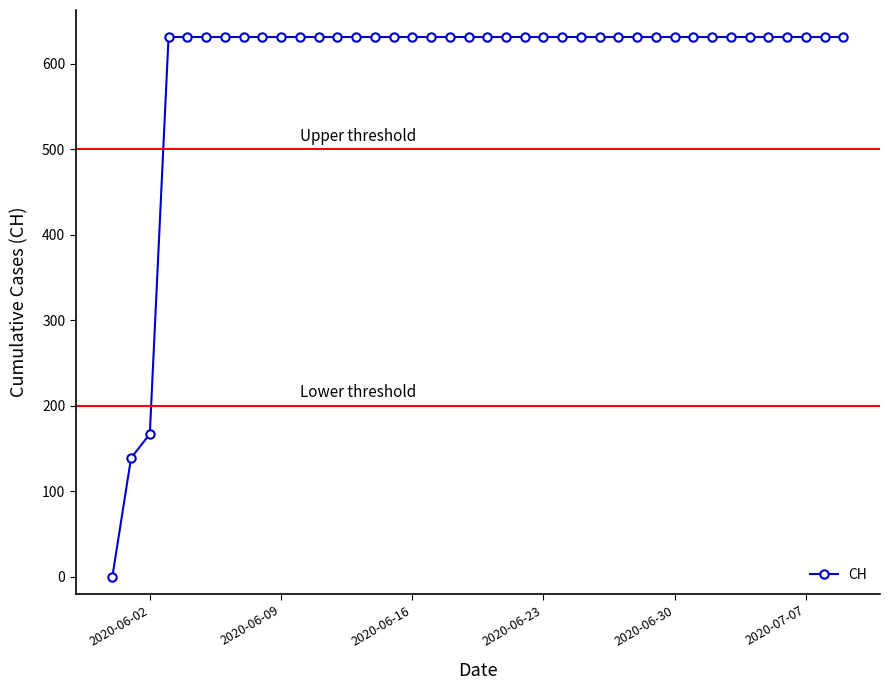

List the labels in order of value, smallest first.

2020-05-31, 2020-06-01, 2020-06-02, 2020-06-03, 2020-06-04, 2020-06-05, 2020-06-06, 2020-06-07, 2020-06-08, 2020-06-09, 2020-06-10, 2020-06-11, 2020-06-12, 2020-06-13, 2020-06-14, 2020-06-15, 2020-06-16, 2020-06-17, 2020-06-18, 2020-06-19, 2020-06-20, 2020-06-21, 2020-06-22, 2020-06-23, 2020-06-24, 2020-06-25, 2020-06-26, 2020-06-27, 2020-06-28, 2020-06-29, 2020-06-30, 2020-07-01, 2020-07-02, 2020-07-03, 2020-07-04, 2020-07-05, 2020-07-06, 2020-07-07, 2020-07-08, 2020-07-09